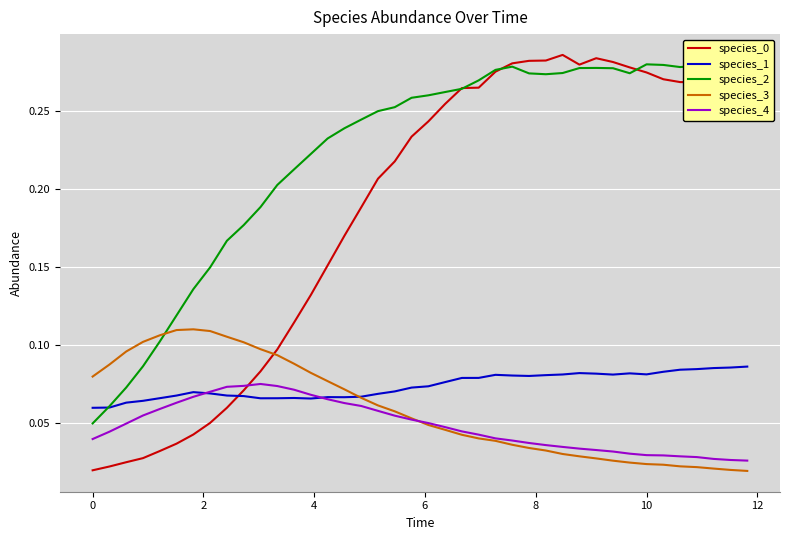

Count the number of data series in this chart.

5